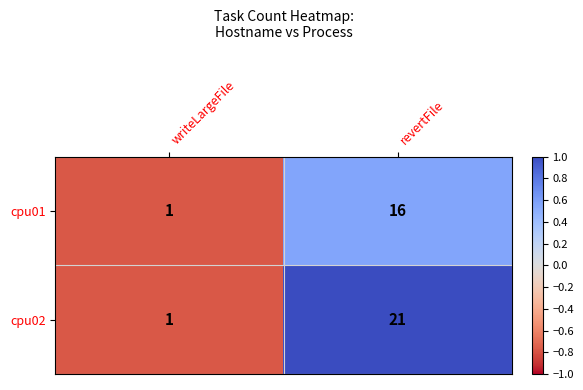

Which series has the largest total across all categories?

cpu02